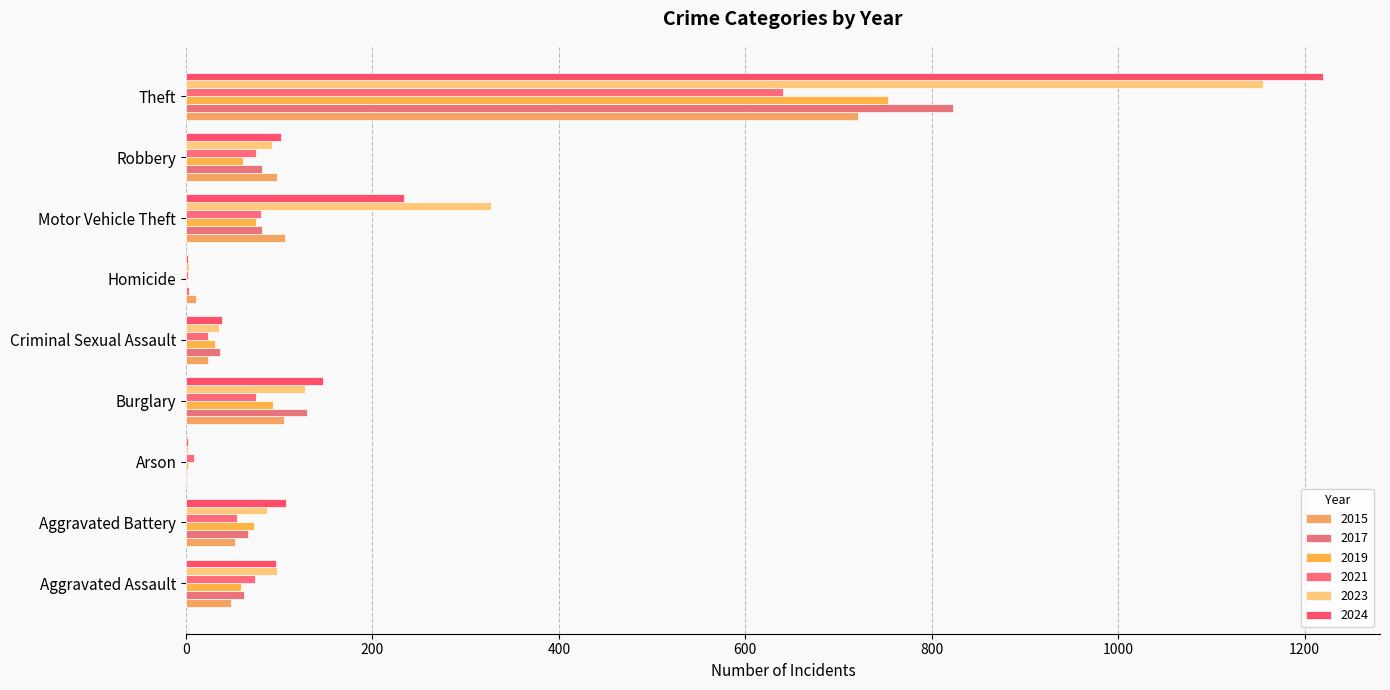

Which category has the lowest value in the 2015 series?

Arson